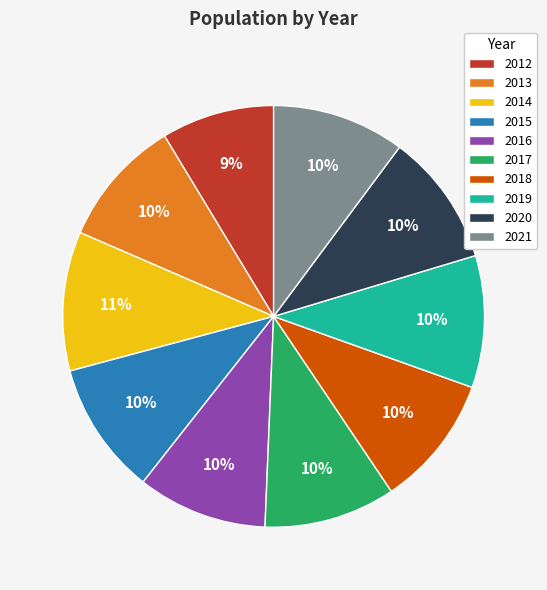

The 2021 slice represents 1% of the pie. True or false?

False